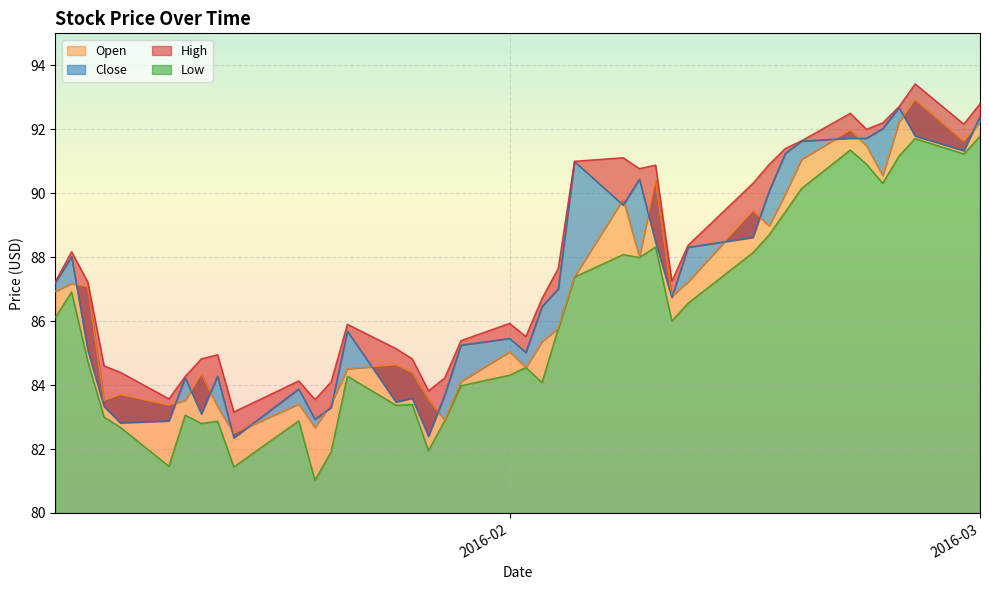

The Open series shows 22.3 at 2. True or false?

False